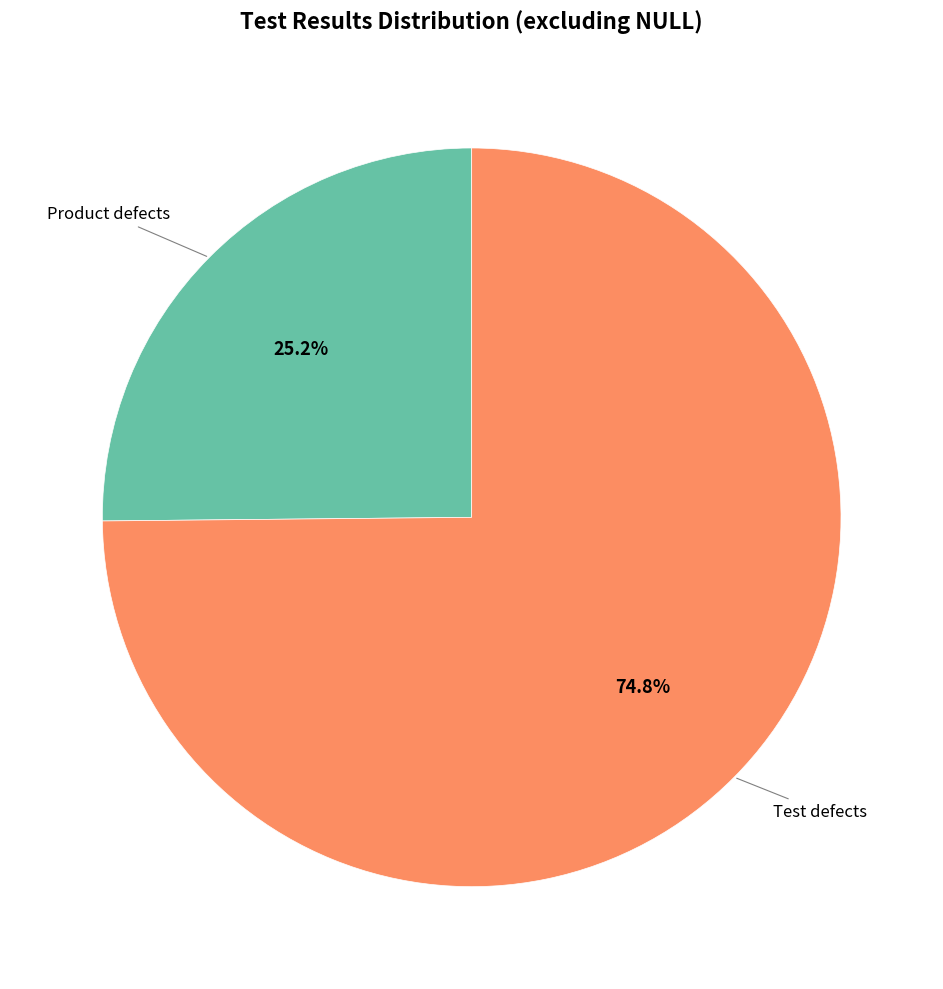

How many segments does this pie chart have?

2